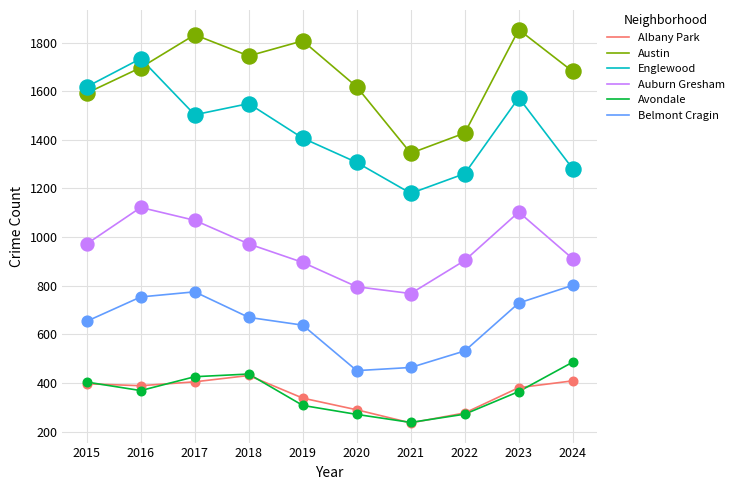

What is the spread (max minus min) of values at 2015?

1221